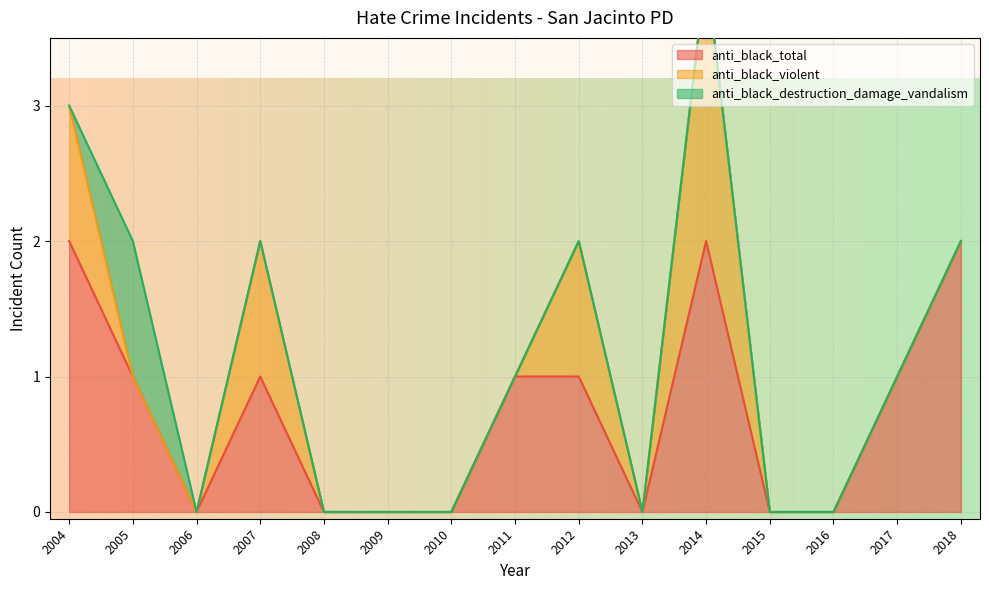

True or false: anti_black_destruction_damage_vandalism and anti_black_violent intersect in this chart.

True